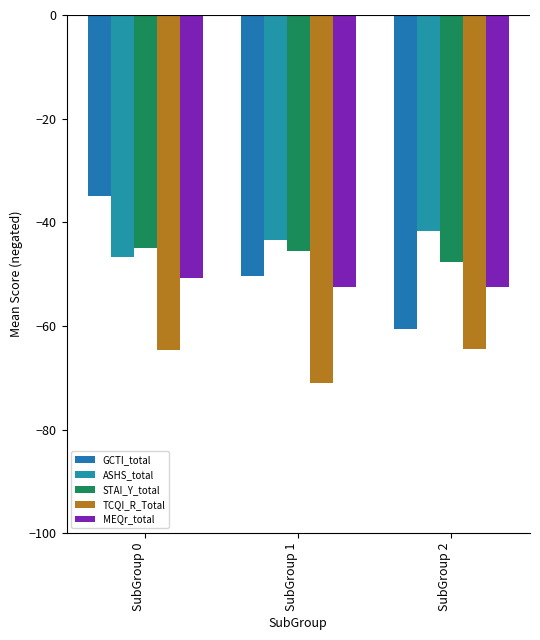

At which label is MEQr_total closest to -51?

SubGroup 0